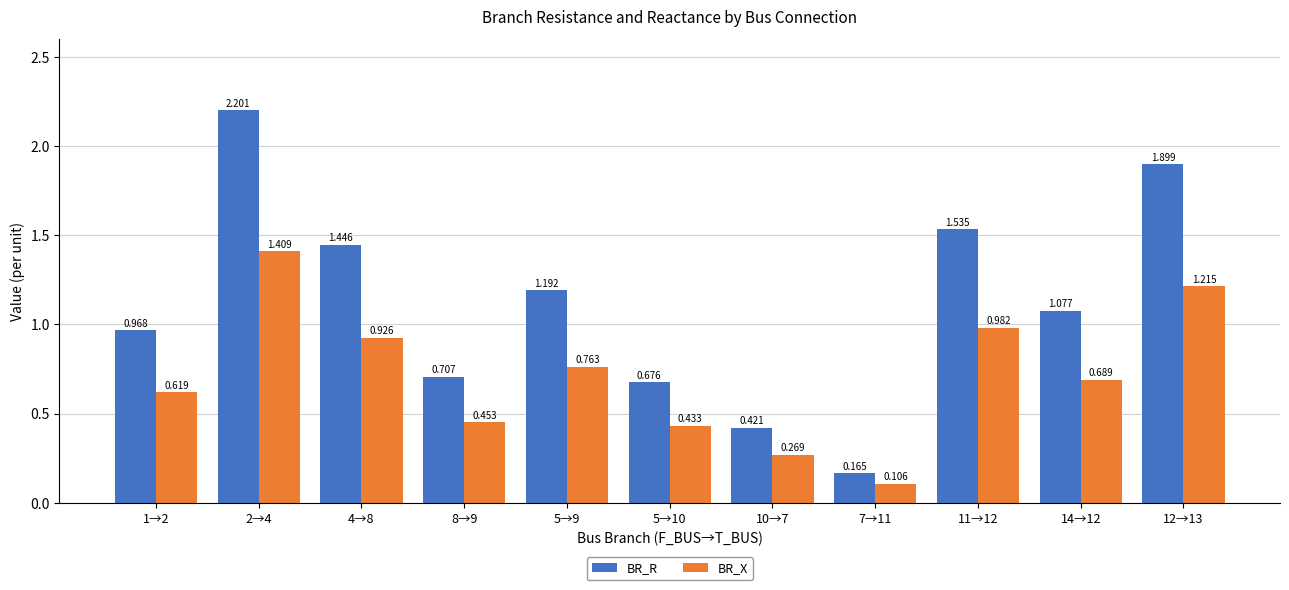

List the series in order of their peak value, highest first.

BR_R, BR_X